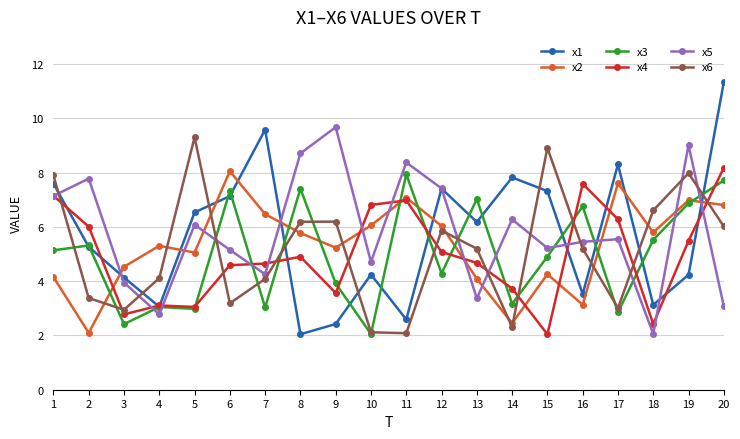

Where do x1 and x6 first cross each other?

1 and 2